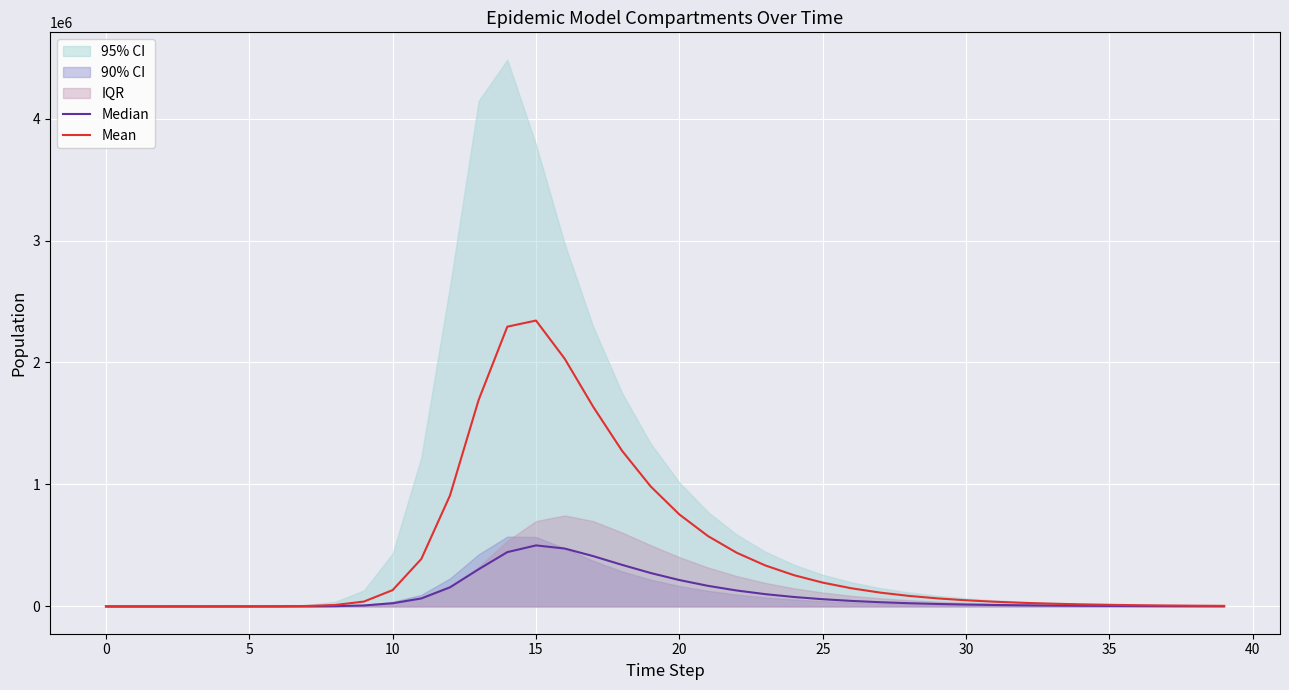

How many lines are shown in the chart?

2